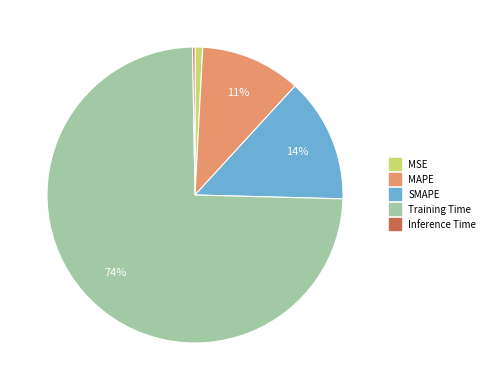

Combined, do Training Time and MAPE account for over 50%?

Yes